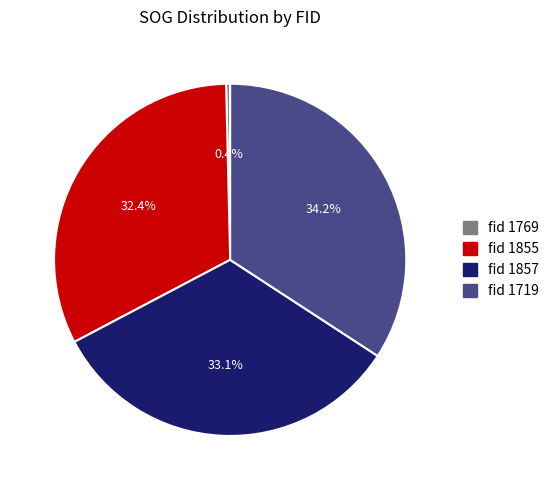

Between fid 1719 and fid 1855, which is larger?

fid 1719